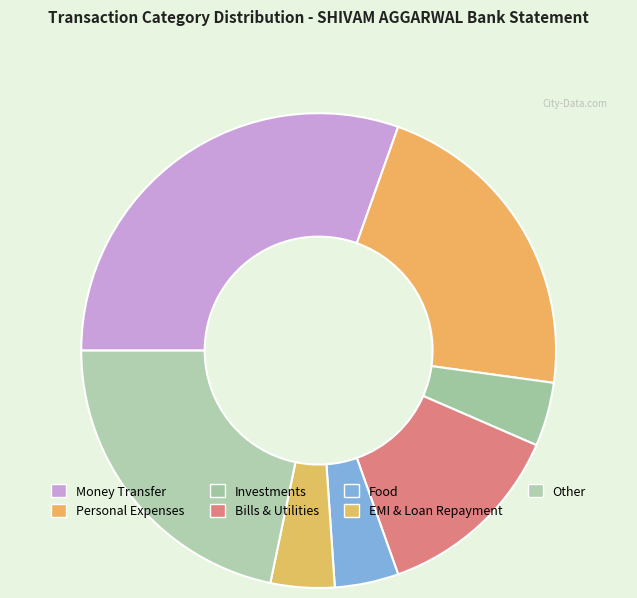

Is there a majority slice in this chart?

No